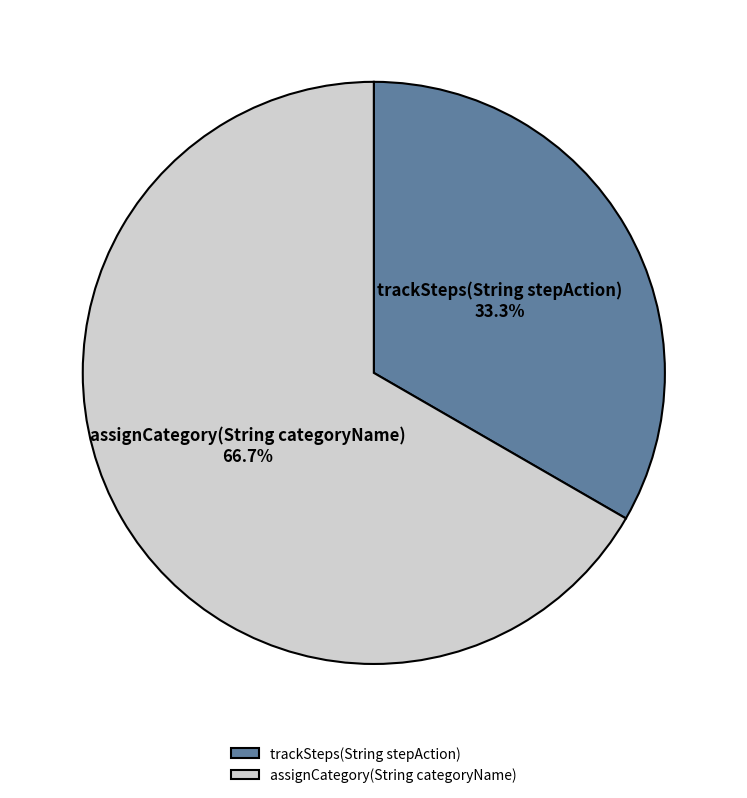

What is the ratio of the value at trackSteps(String stepAction) to the value at assignCategory(String categoryName)?

0.5